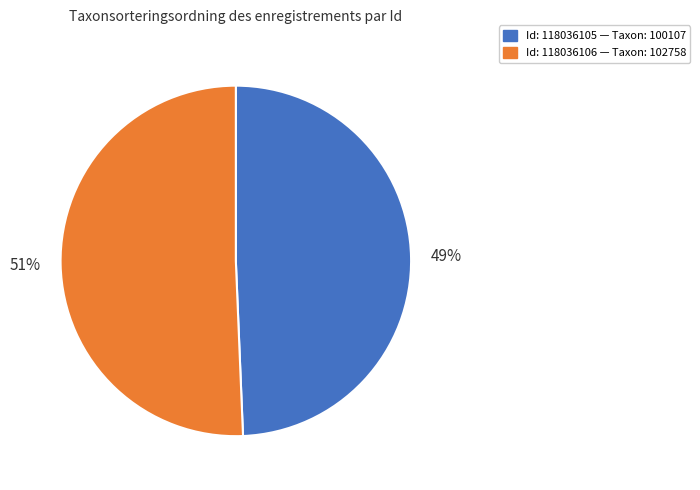

To the nearest percent, what is the average slice percentage?

50%